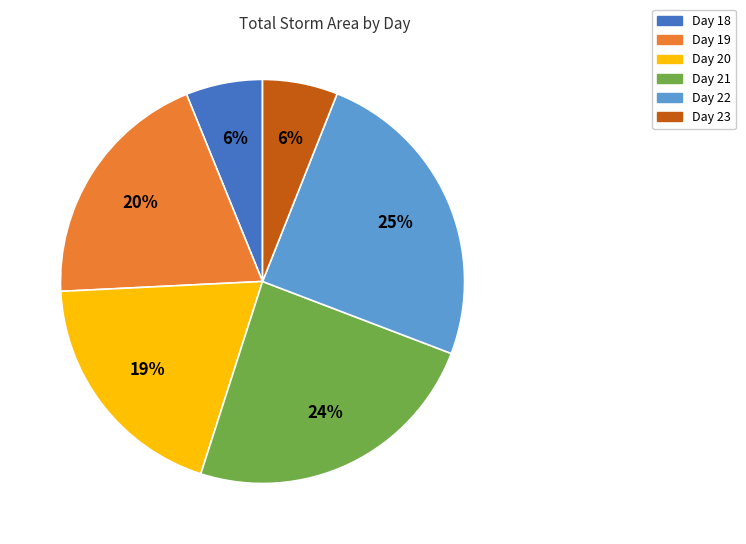

To the nearest percent, what is the difference between the largest and smallest slice percentages?

19%